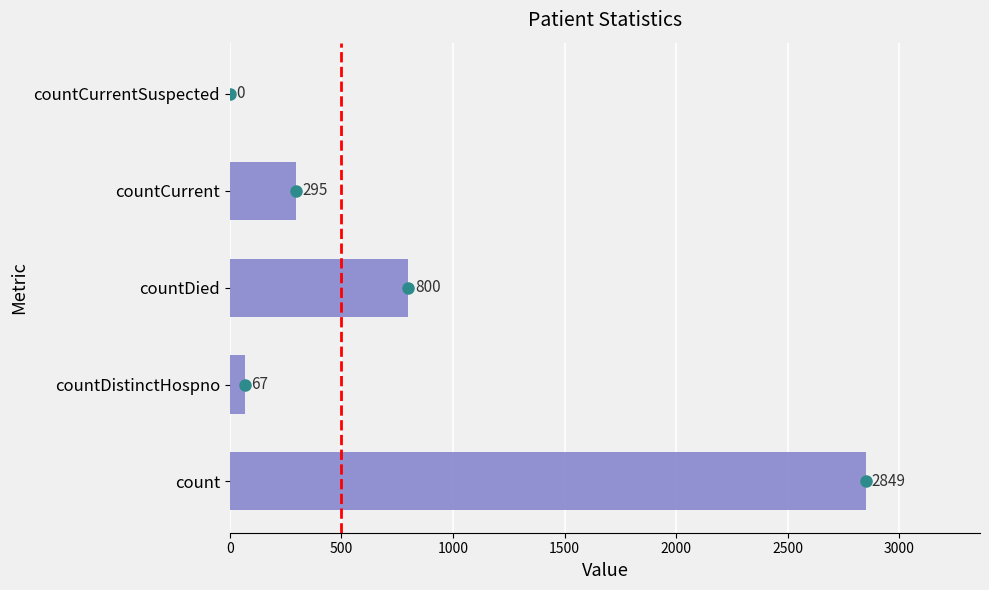

Reading bottom to top, extract all data points from this chart.

count=2849	countDistinctHospno=67	countDied=800	countCurrent=295	countCurrentSuspected=0